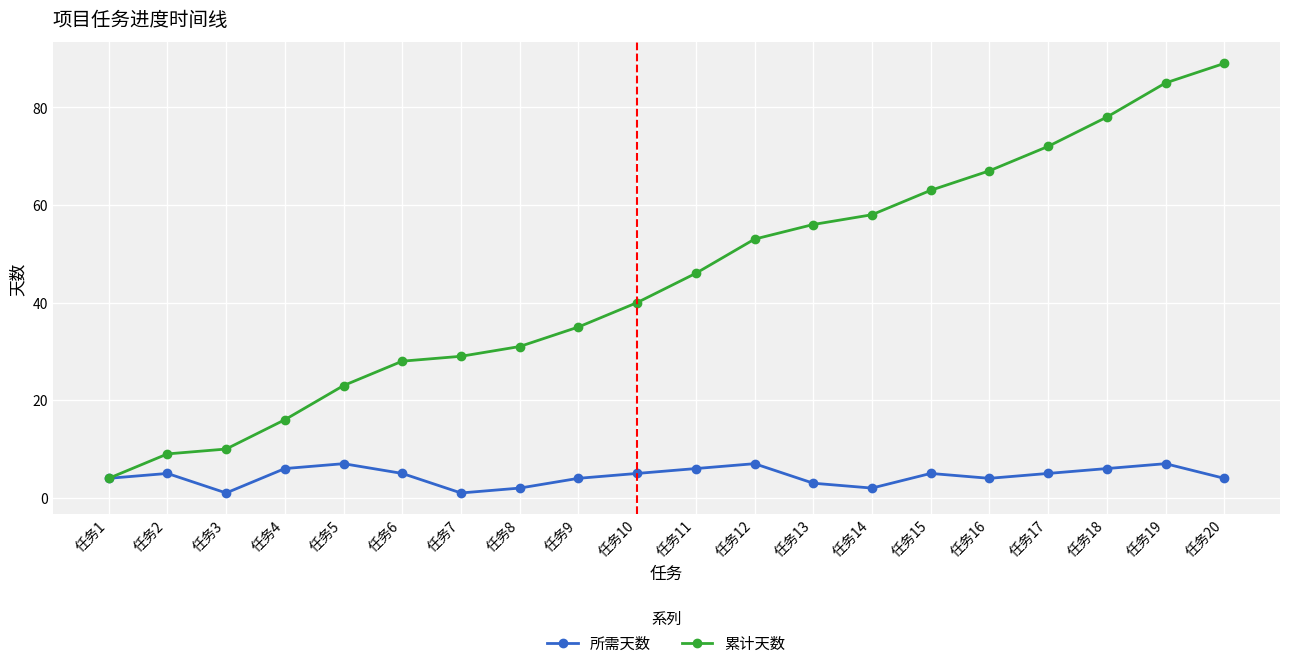

Is it true that 累计天数 equals 30 at 任务15?

False